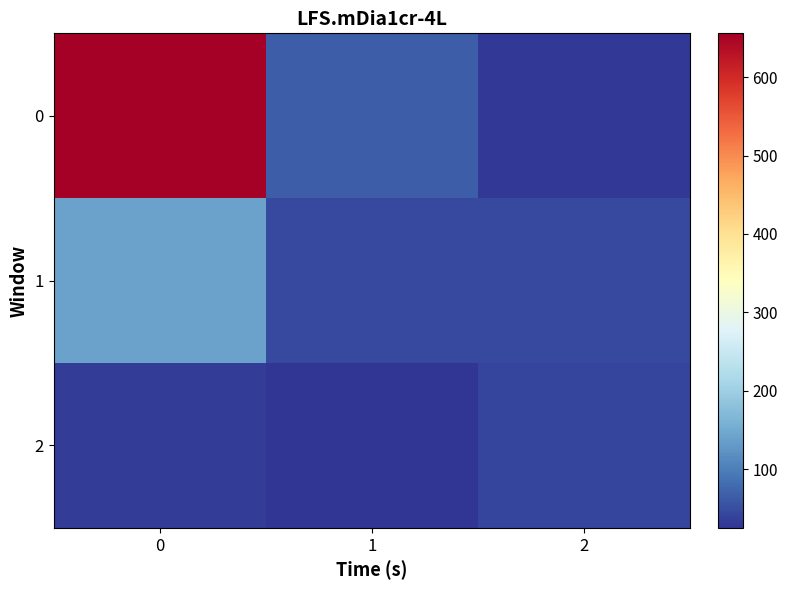

Reading right to left, what are all the values shown in this chart?

0: 2=29	1=66	0=656
1: 2=45	1=45	0=139
2: 2=42	1=25	0=33